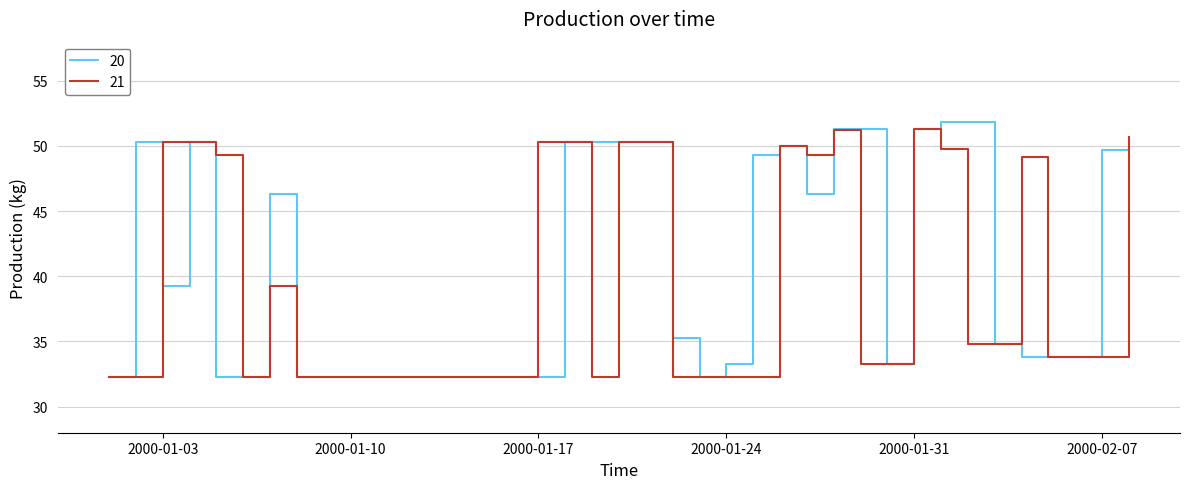

What is the lowest value of the 21 series?

32.3